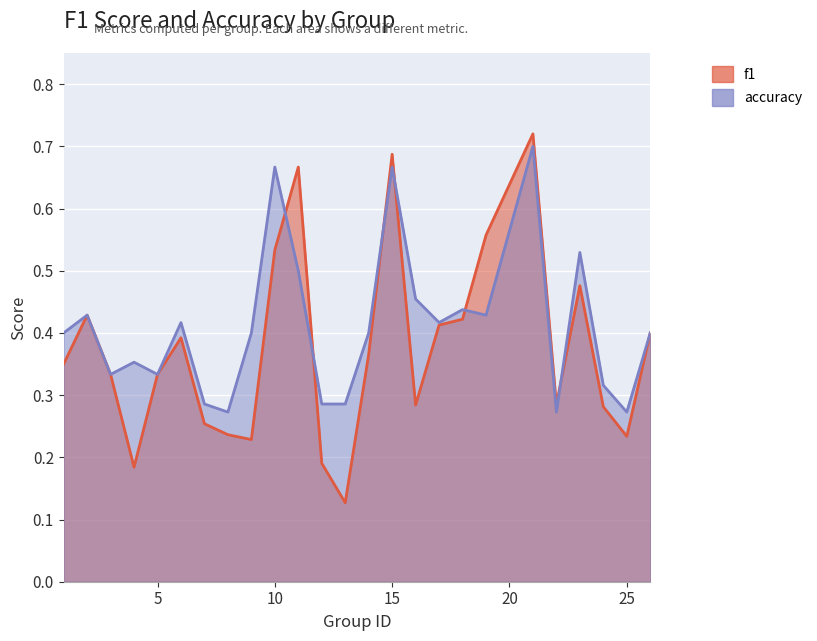

What is the difference between the accuracy values at 19 and 5?

0.1